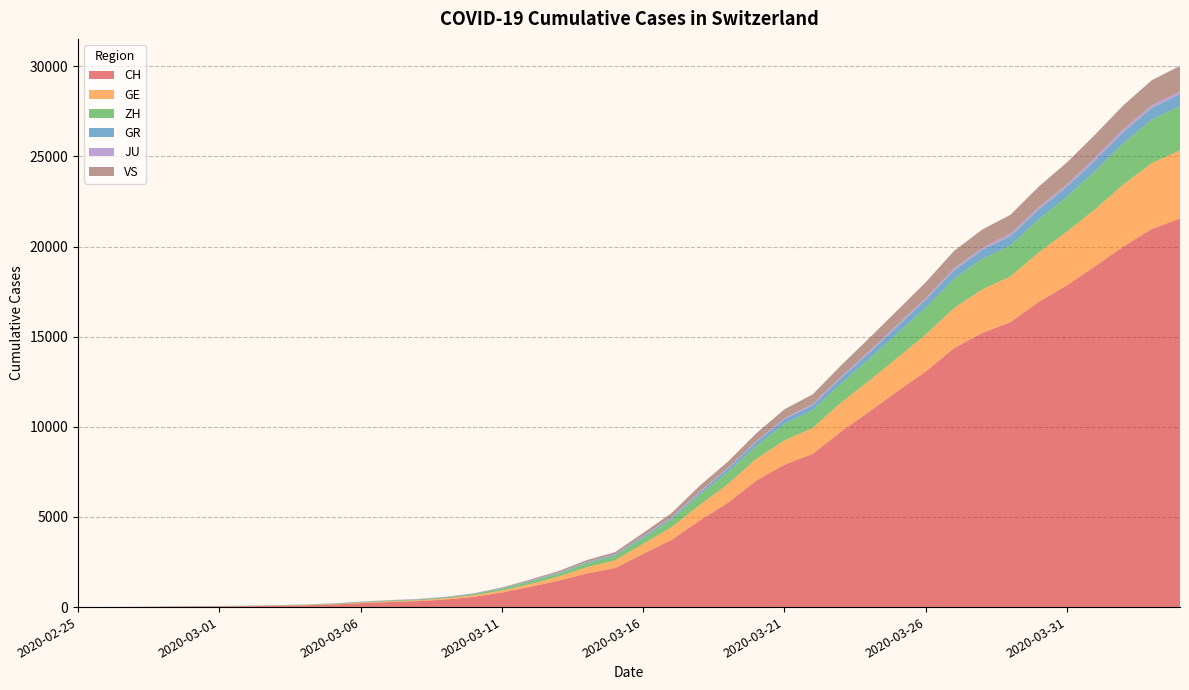

Reading right to left, extract all data points from this chart.

CH: 2020-04-04=21554	2020-04-03=20978	2020-04-02=20005	2020-04-01=18915	2020-03-31=17852	2020-03-30=16928	2020-03-29=15809	2020-03-28=15207	2020-03-27=14367	2020-03-26=13064	2020-03-25=11975	2020-03-24=10838	2020-03-23=9735	2020-03-22=8498	2020-03-21=7904	2020-03-20=7014	2020-03-19=5788	2020-03-18=4801	2020-03-17=3722	2020-03-16=2954	2020-03-15=2160	2020-03-14=1866	2020-03-13=1461	2020-03-12=1124	2020-03-11=806	2020-03-10=569	2020-03-09=419	2020-03-08=327	2020-03-07=280	2020-03-06=219	2020-03-05=142	2020-03-04=97	2020-03-03=69	2020-03-02=50	2020-03-01=36	2020-02-29=30	2020-02-28=20	2020-02-27=8	2020-02-26=4	2020-02-25=0
GE: 2020-04-04=3788	2020-04-03=3650	2020-04-02=3445	2020-04-01=3160	2020-03-31=2984	2020-03-30=2743	2020-03-29=2530	2020-03-28=2419	2020-03-27=2215	2020-03-26=2057	2020-03-25=1856	2020-03-24=1717	2020-03-23=1600	2020-03-22=1445	2020-03-21=1342	2020-03-20=1204	2020-03-19=1035	2020-03-18=857	2020-03-17=705	2020-03-16=551	2020-03-15=430	2020-03-14=347	2020-03-13=225	2020-03-12=154	2020-03-11=113	2020-03-10=79	2020-03-09=60	2020-03-08=45	2020-03-07=43	2020-03-06=30	2020-03-05=20	2020-03-04=16	2020-03-03=14	2020-03-02=11	2020-03-01=10	2020-02-29=9	2020-02-28=5	2020-02-27=1	2020-02-26=1	2020-02-25=0
ZH: 2020-04-04=2450	2020-04-03=2417	2020-04-02=2289	2020-04-01=2125	2020-03-31=1936	2020-03-30=1848	2020-03-29=1722	2020-03-28=1690	2020-03-27=1616	2020-03-26=1489	2020-03-25=1357	2020-03-24=1213	2020-03-23=1067	2020-03-22=978	2020-03-21=919	2020-03-20=711	2020-03-19=679	2020-03-18=568	2020-03-17=429	2020-03-16=326	2020-03-15=250	2020-03-14=218	2020-03-13=163	2020-03-12=140	2020-03-11=101	2020-03-10=62	2020-03-09=49	2020-03-08=40	2020-03-07=34	2020-03-06=29	2020-03-05=23	2020-03-04=15	2020-03-03=13	2020-03-02=10	2020-03-01=7	2020-02-29=6	2020-02-28=2	2020-02-27=2	2020-02-26=0	2020-02-25=0
GR: 2020-04-04=657	2020-04-03=649	2020-04-02=622	2020-04-01=592	2020-03-31=547	2020-03-30=535	2020-03-29=519	2020-03-28=495	2020-03-27=474	2020-03-26=433	2020-03-25=393	2020-03-24=343	2020-03-23=300	2020-03-22=284	2020-03-21=258	2020-03-20=226	2020-03-19=182	2020-03-18=128	2020-03-17=101	2020-03-16=84	2020-03-15=71	2020-03-14=56	2020-03-13=53	2020-03-12=43	2020-03-11=31	2020-03-10=22	2020-03-09=18	2020-03-08=18	2020-03-07=17	2020-03-06=16	2020-03-05=14	2020-03-04=12	2020-03-03=9	2020-03-02=9	2020-03-01=6	2020-02-29=6	2020-02-28=6	2020-02-27=2	2020-02-26=2	2020-02-25=0
JU: 2020-04-04=154	2020-04-03=149	2020-04-02=149	2020-04-01=145	2020-03-31=140	2020-03-30=128	2020-03-29=127	2020-03-28=119	2020-03-27=114	2020-03-26=100	2020-03-25=92	2020-03-24=82	2020-03-23=69	2020-03-22=61	2020-03-21=54	2020-03-20=44	2020-03-19=36	2020-03-18=61	2020-03-17=29	2020-03-16=25	2020-03-15=19	2020-03-14=18	2020-03-13=17	2020-03-12=12	2020-03-11=7	2020-03-10=7	2020-03-09=7	2020-03-08=5	2020-03-07=5	2020-03-06=4	2020-03-05=4	2020-03-04=2	2020-03-03=2	2020-03-02=1	2020-03-01=1	2020-02-29=1	2020-02-28=1	2020-02-27=1	2020-02-26=0	2020-02-25=0
VS: 2020-04-04=1418	2020-04-03=1385	2020-04-02=1334	2020-04-01=1282	2020-03-31=1211	2020-03-30=1144	2020-03-29=1055	2020-03-28=1017	2020-03-27=968	2020-03-26=874	2020-03-25=793	2020-03-24=728	2020-03-23=628	2020-03-22=535	2020-03-21=498	2020-03-20=436	2020-03-19=349	2020-03-18=312	2020-03-17=225	2020-03-16=172	2020-03-15=115	2020-03-14=98	2020-03-13=76	2020-03-12=53	2020-03-11=30	2020-03-10=22	2020-03-09=17	2020-03-08=12	2020-03-07=7	2020-03-06=6	2020-03-05=5	2020-03-04=4	2020-03-03=3	2020-03-02=3	2020-03-01=2	2020-02-29=1	2020-02-28=1	2020-02-27=0	2020-02-26=0	2020-02-25=0